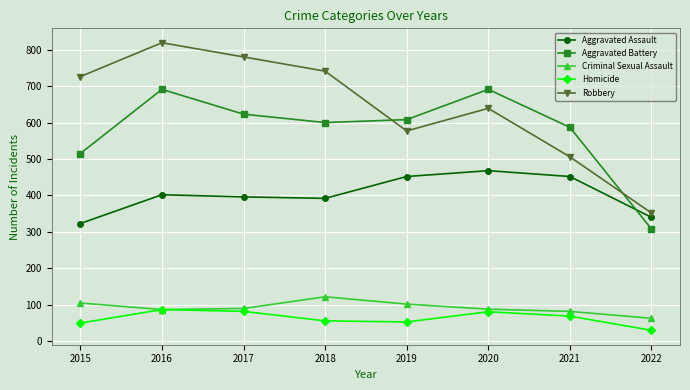

True or false: Aggravated Assault has a value of 627 at 2016.

False